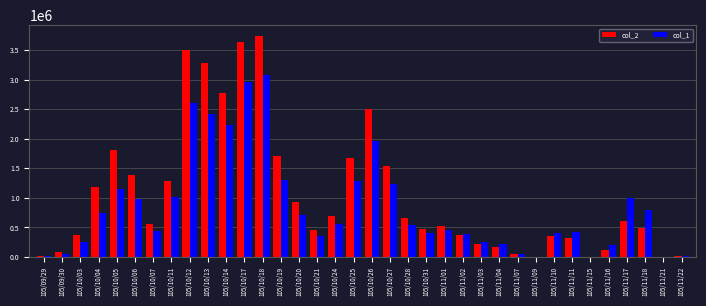

The value of col_2 at 105/10/07 is 222497. True or false?

False